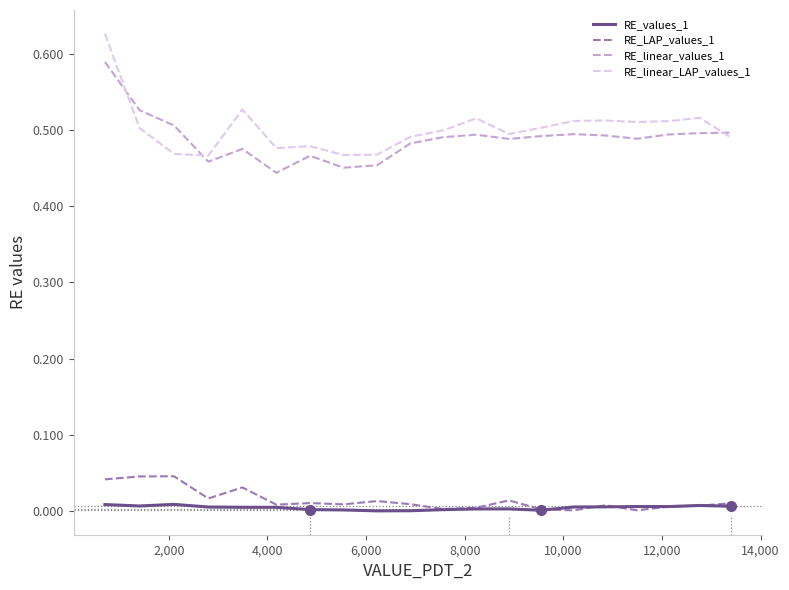

What are all the series names shown in the legend?

RE_values_1, RE_LAP_values_1, RE_linear_values_1, RE_linear_LAP_values_1